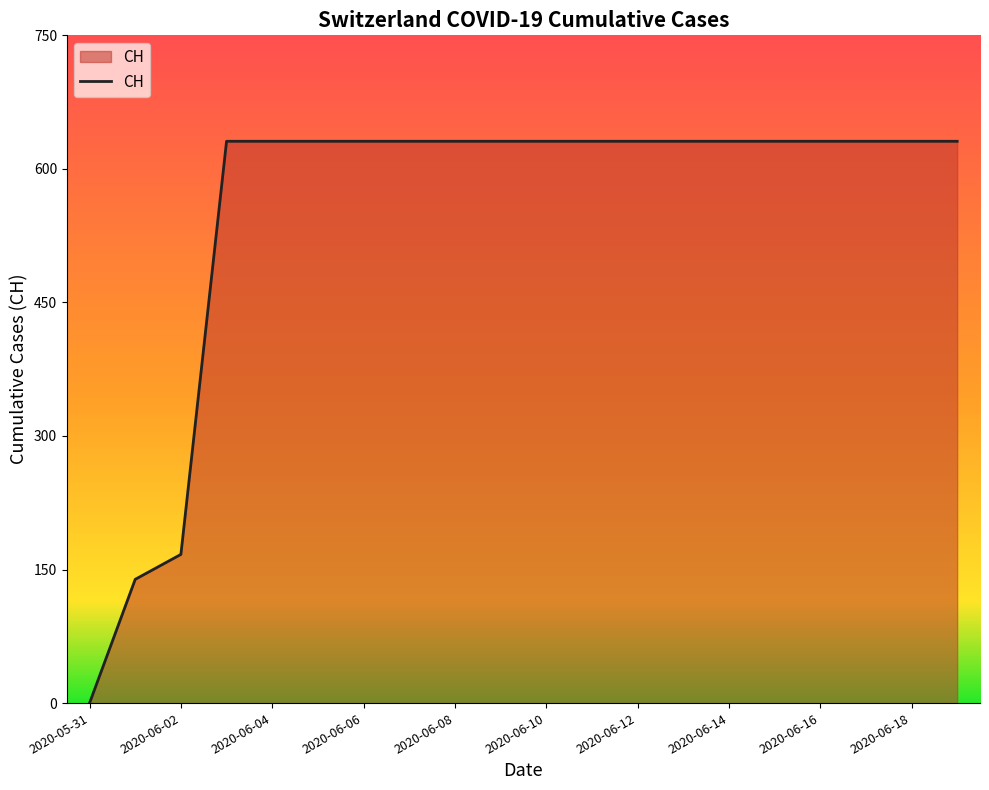

Count the number of categories in the chart.

20